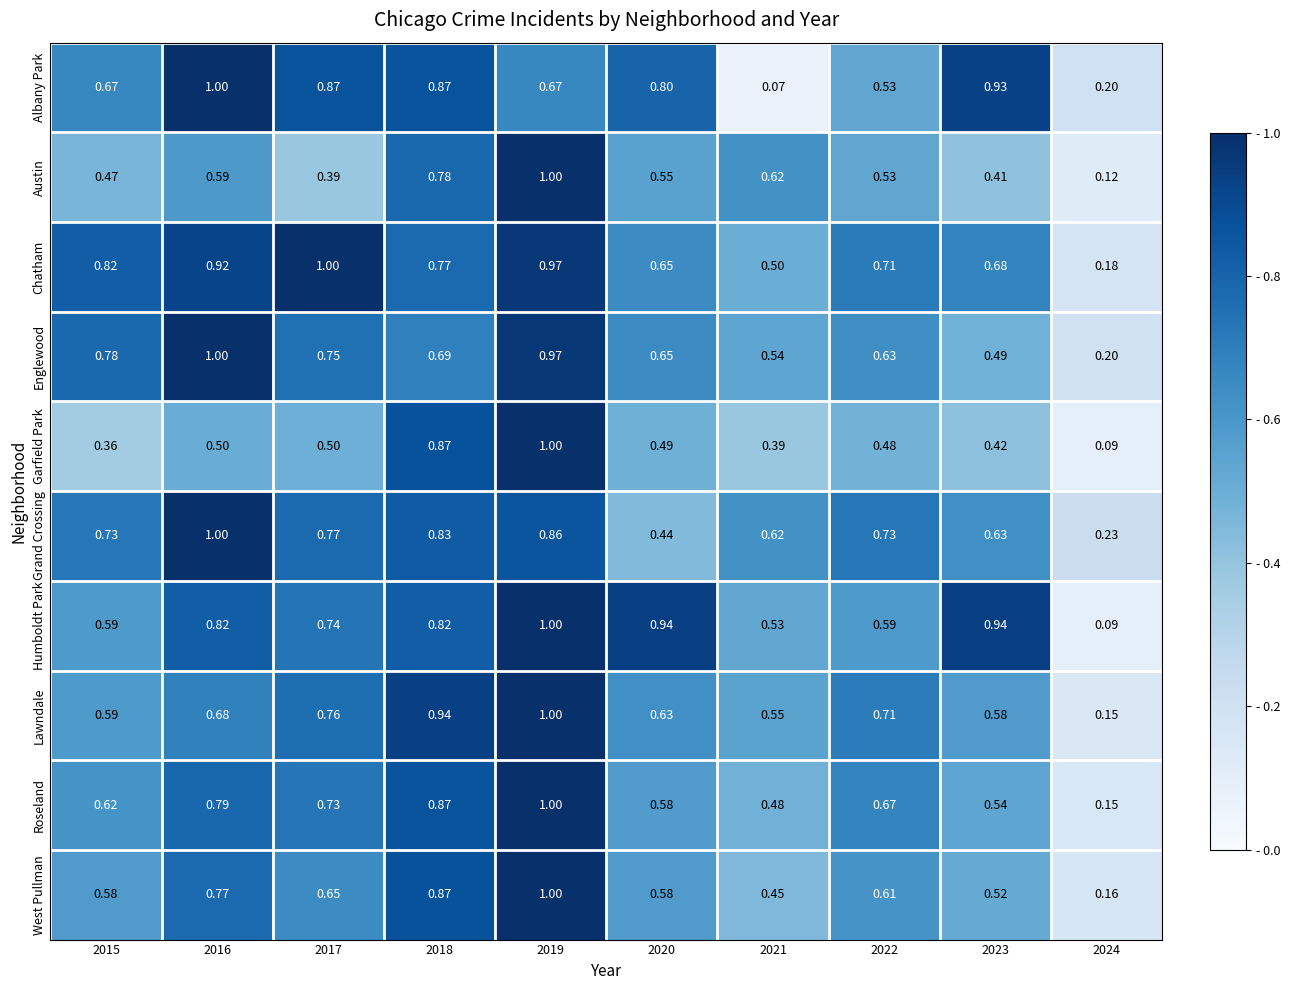

Between 2017 and 2021, which series saw the biggest shift?

Albany Park